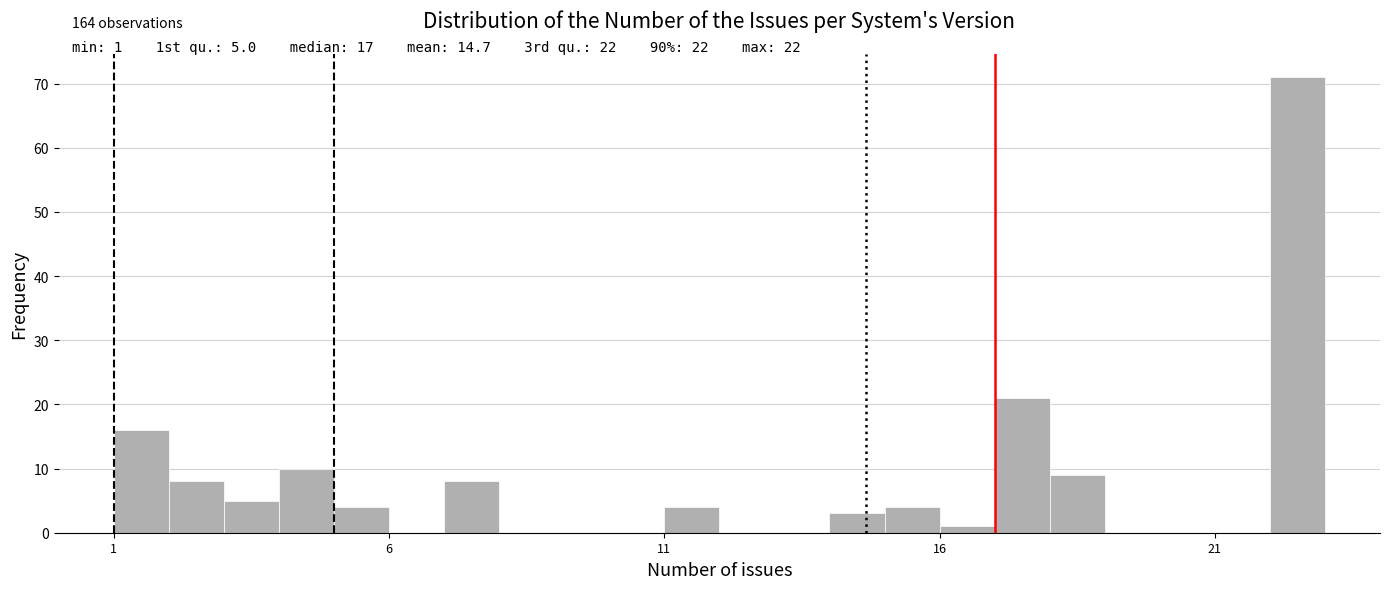

Around what value on the x-axis is the tallest bar? Give the approximate position of its centre, as read against the axis.

22.5